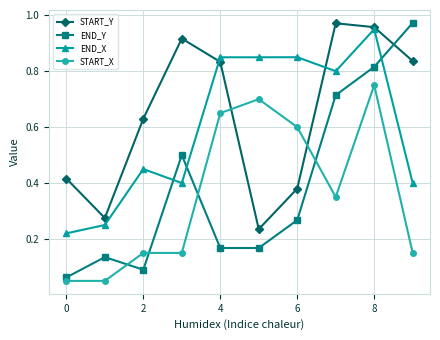

Which series ends up on top after the final intersection of END_Y and START_Y?

END_Y